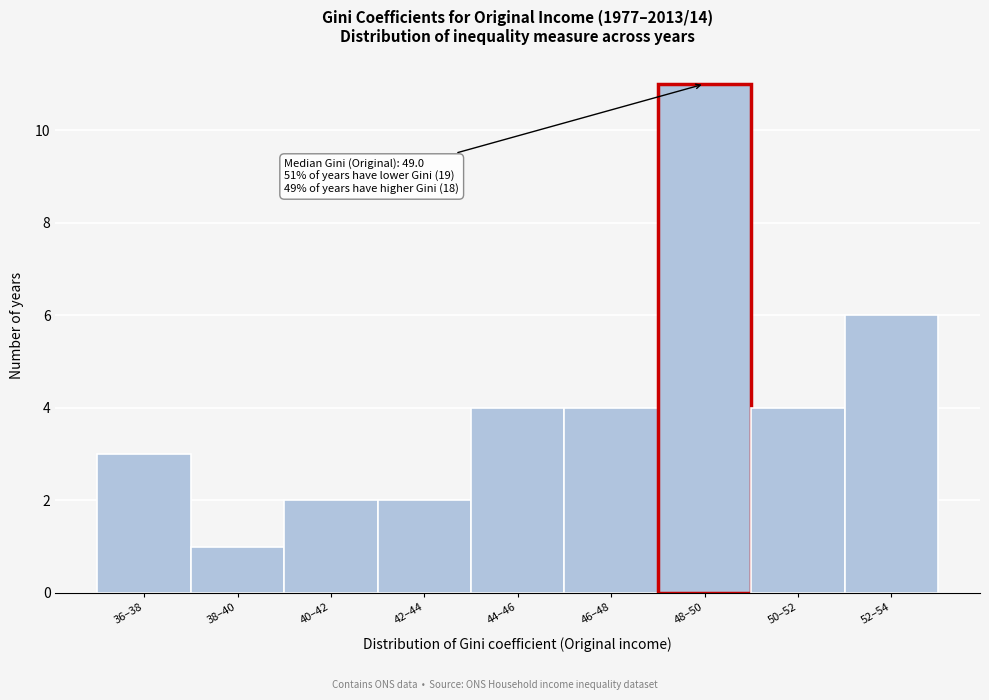

Reading right to left, transcribe all the data shown in this chart.

52–54=6	50–52=4	48–50=11	46–48=4	44–46=4	42–44=2	40–42=2	38–40=1	36–38=3